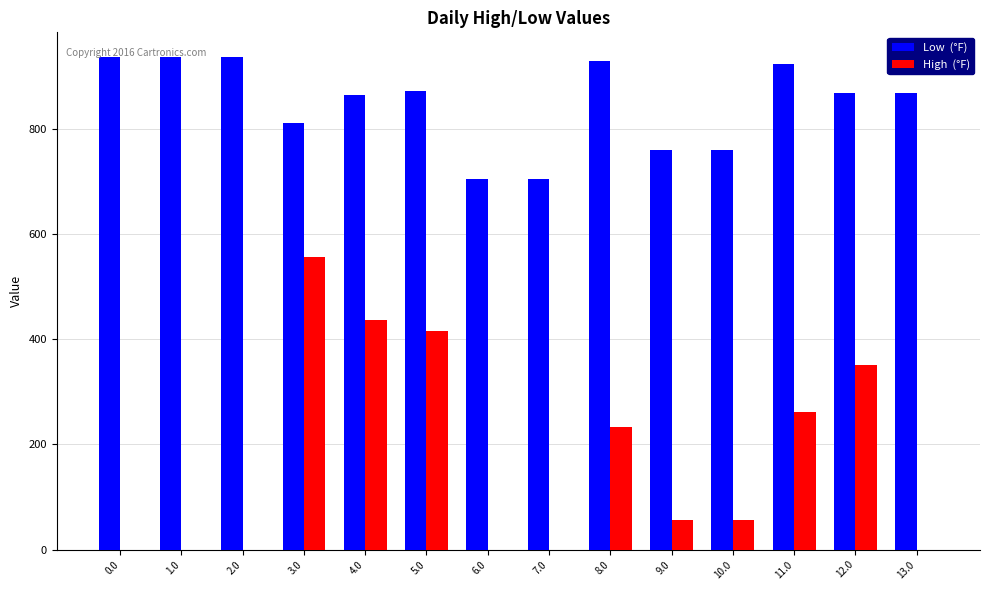

At which category is the sum across all series the highest?

3.0